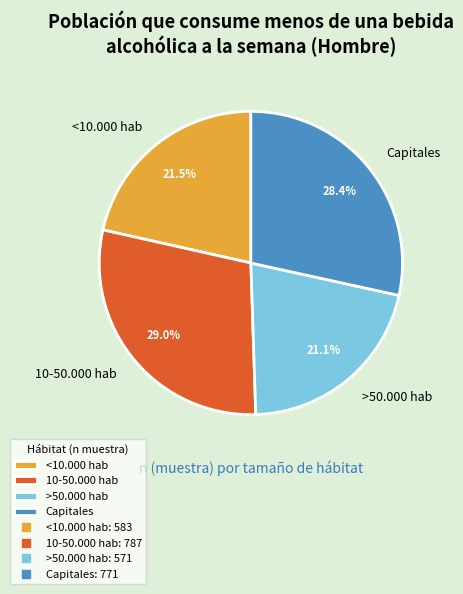

Does any single category account for the majority?

No